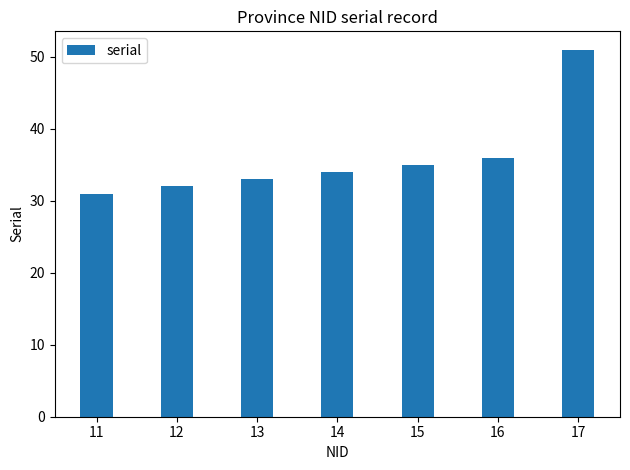

What is the change in value from 14 to 16?

+2